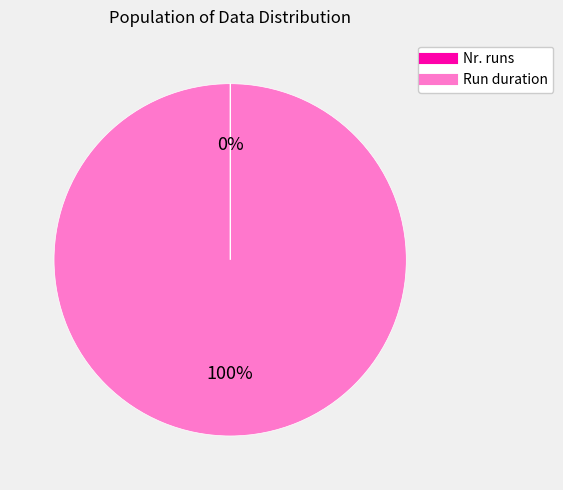

The Run duration slice represents 100% of the pie. True or false?

True